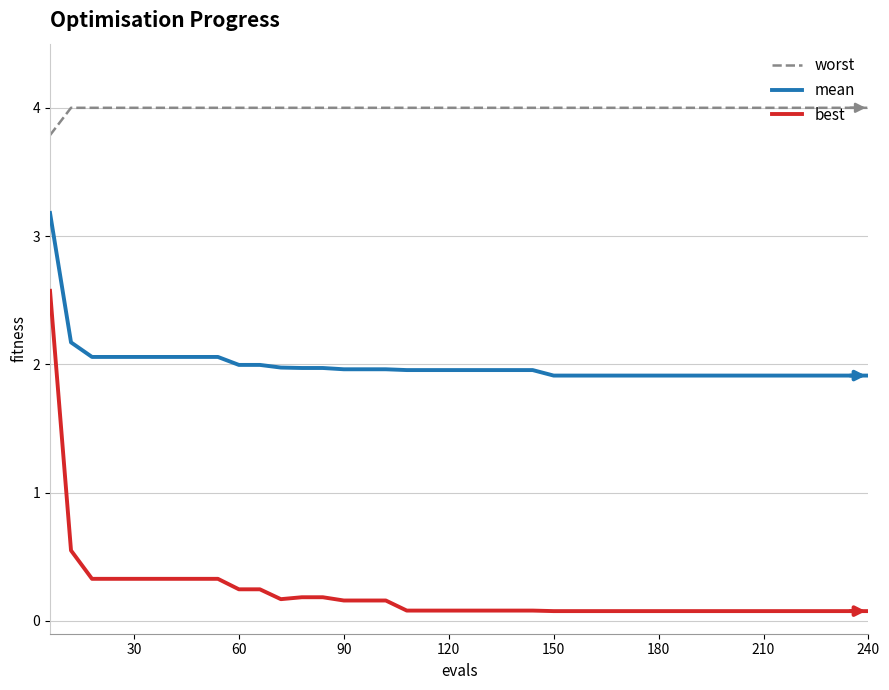

What is the greatest value displayed?

4.0